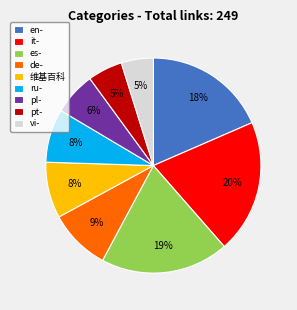

Which slice is the largest?

it-